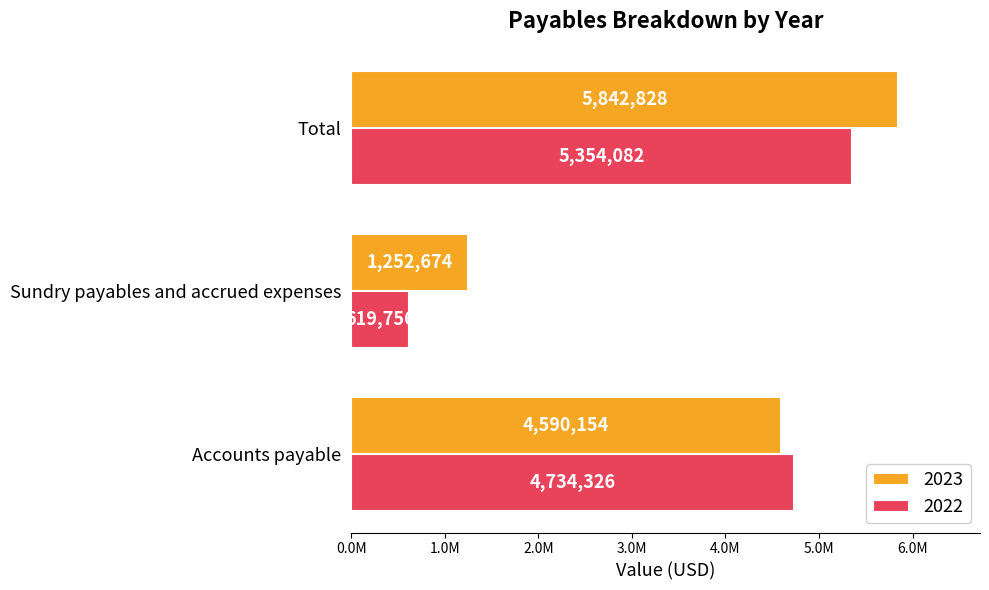

Which category has the highest value in the 2022 series?

Total